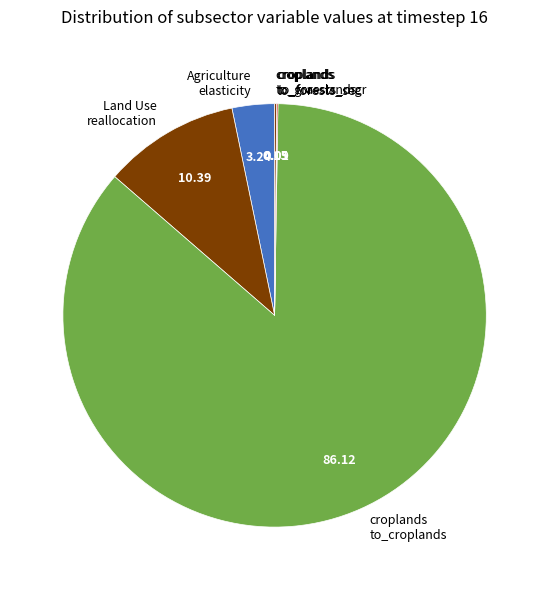

Is there any slice that represents more than half of the pie?

Yes